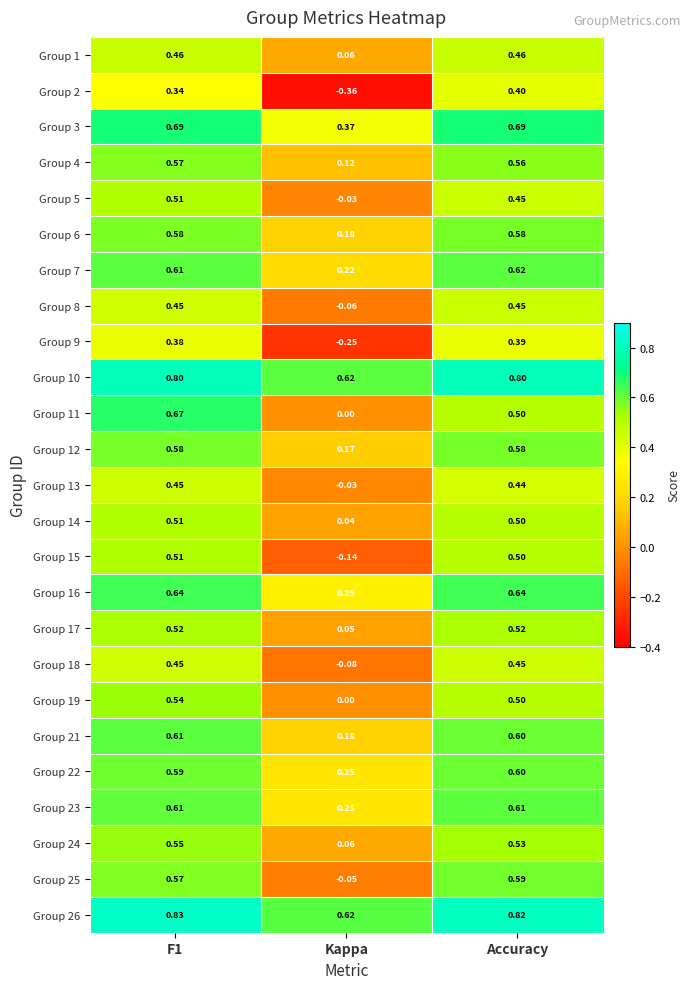

Is the value of Group 15 at Kappa greater than the value of Group 8 at Kappa?

No